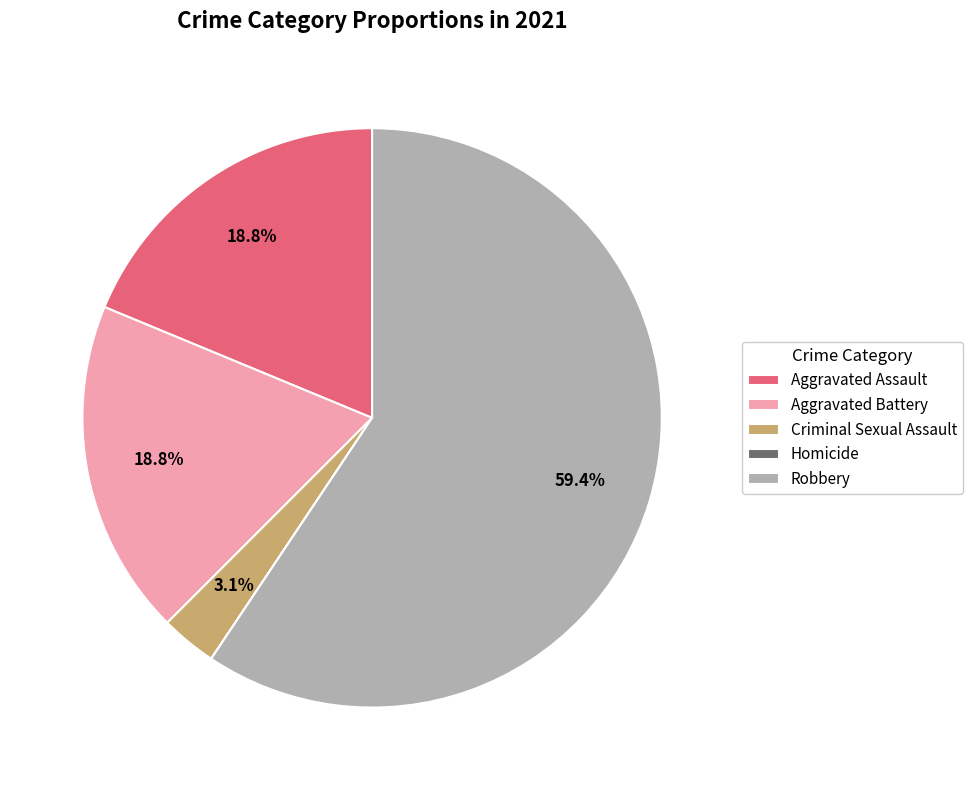

Which has a higher value, Aggravated Battery or Robbery?

Robbery